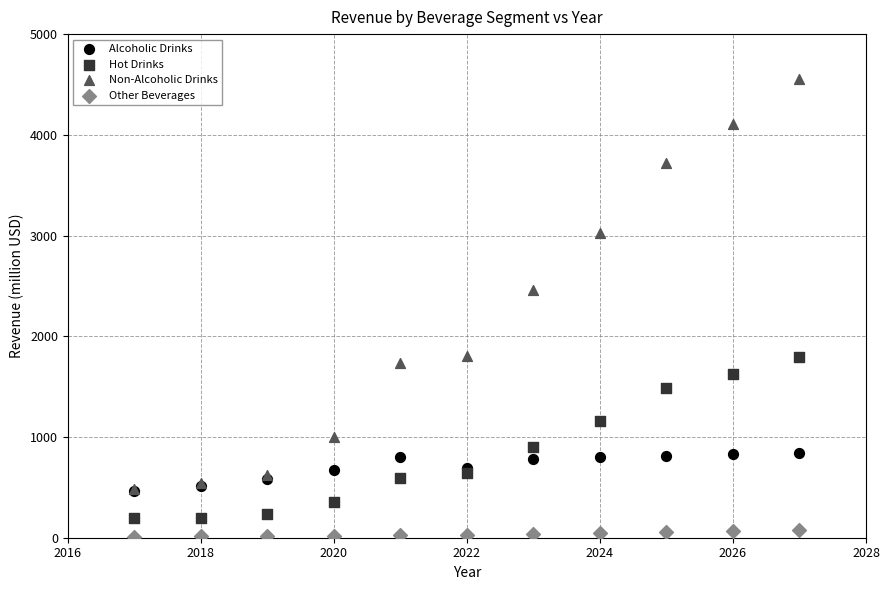

Across all series, what Y value is closest to 2280?

2456.0